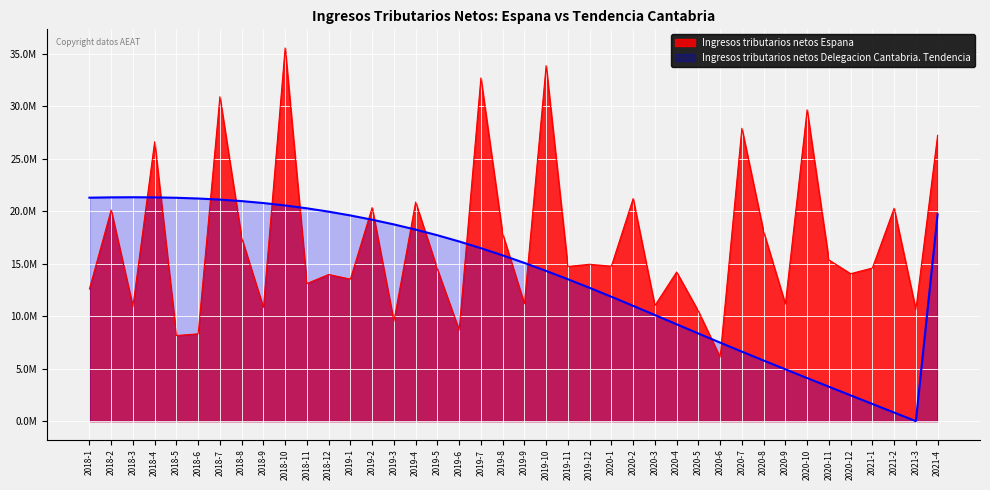

Does the chart display data point markers on the line(s)?

No